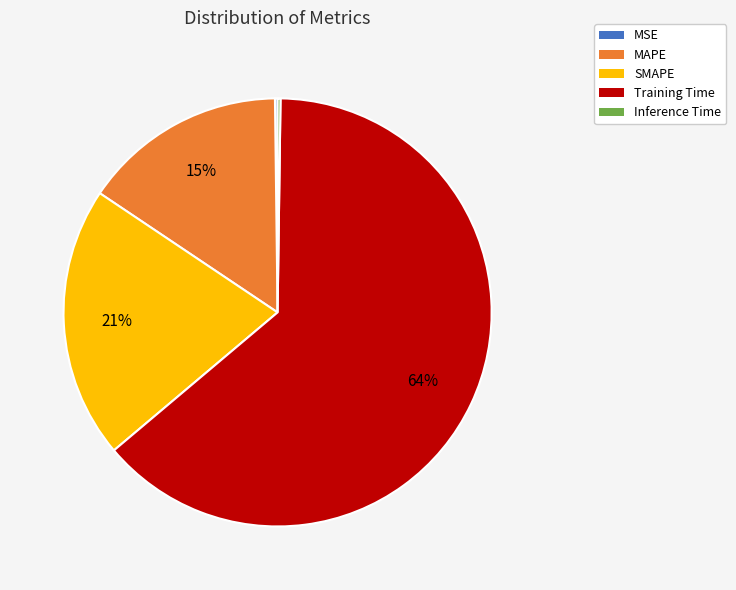

Combined, do MAPE and Training Time account for over 50%?

Yes